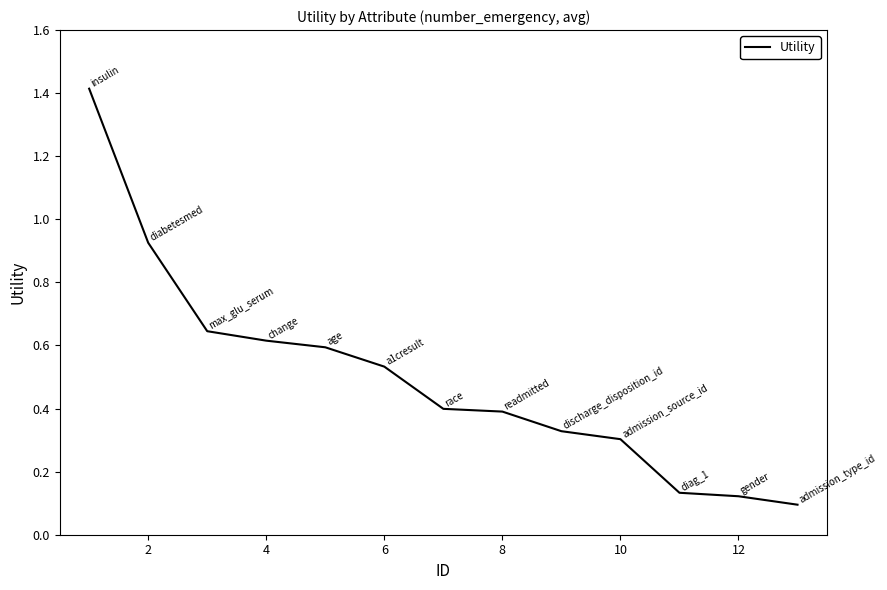

What is the difference between the maximum and minimum values?

1.3